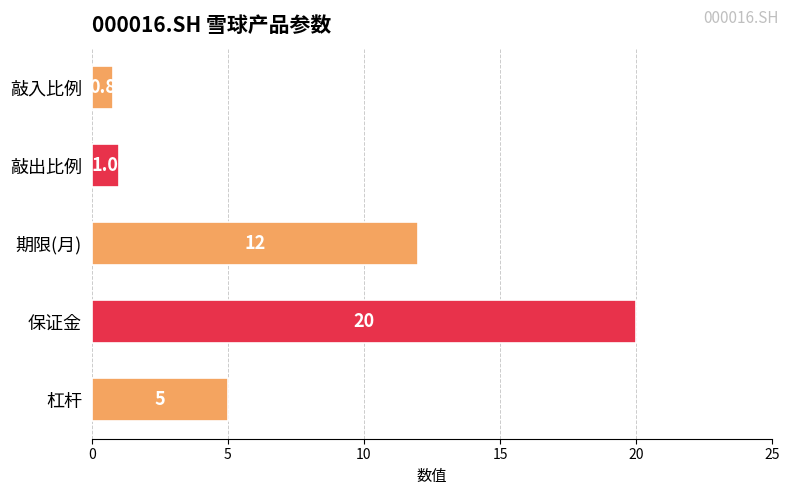

What is the maximum value shown in the chart?

20.0